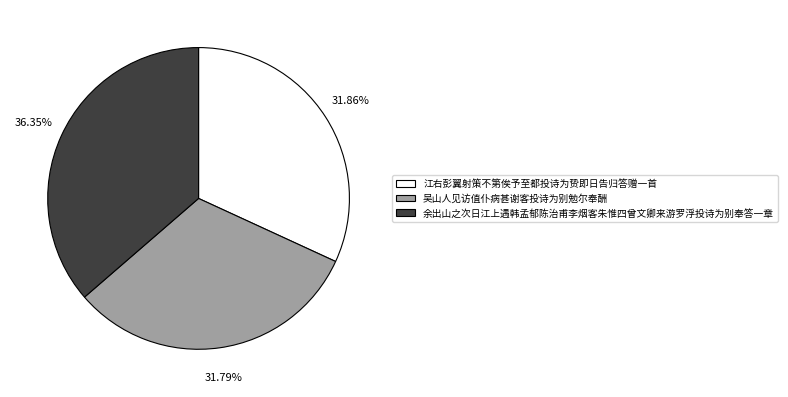

Is there a majority slice in this chart?

No